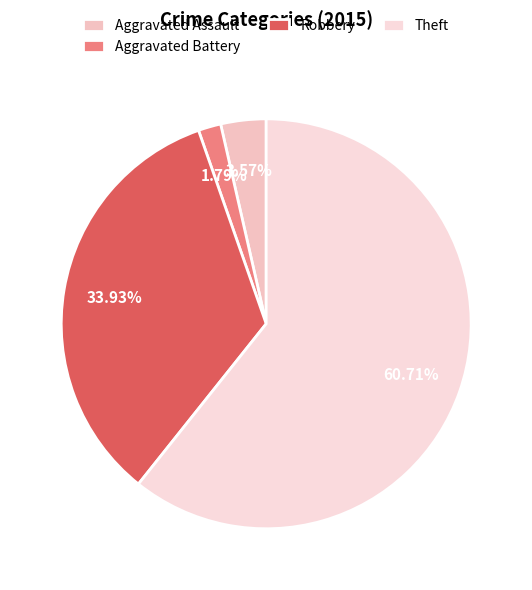

Count the number of slices in the pie.

4